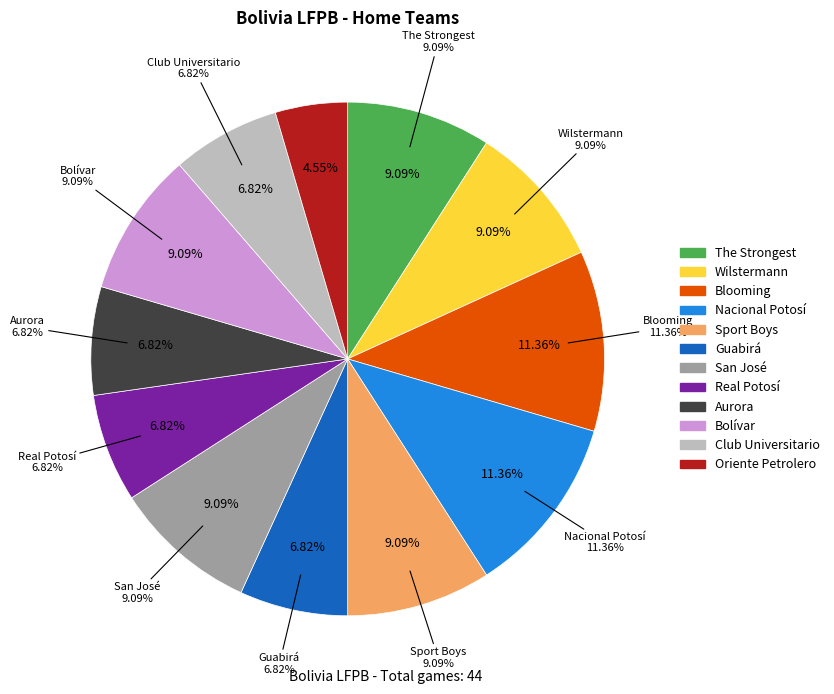

What is the smallest slice in the pie chart?

Oriente Petrolero